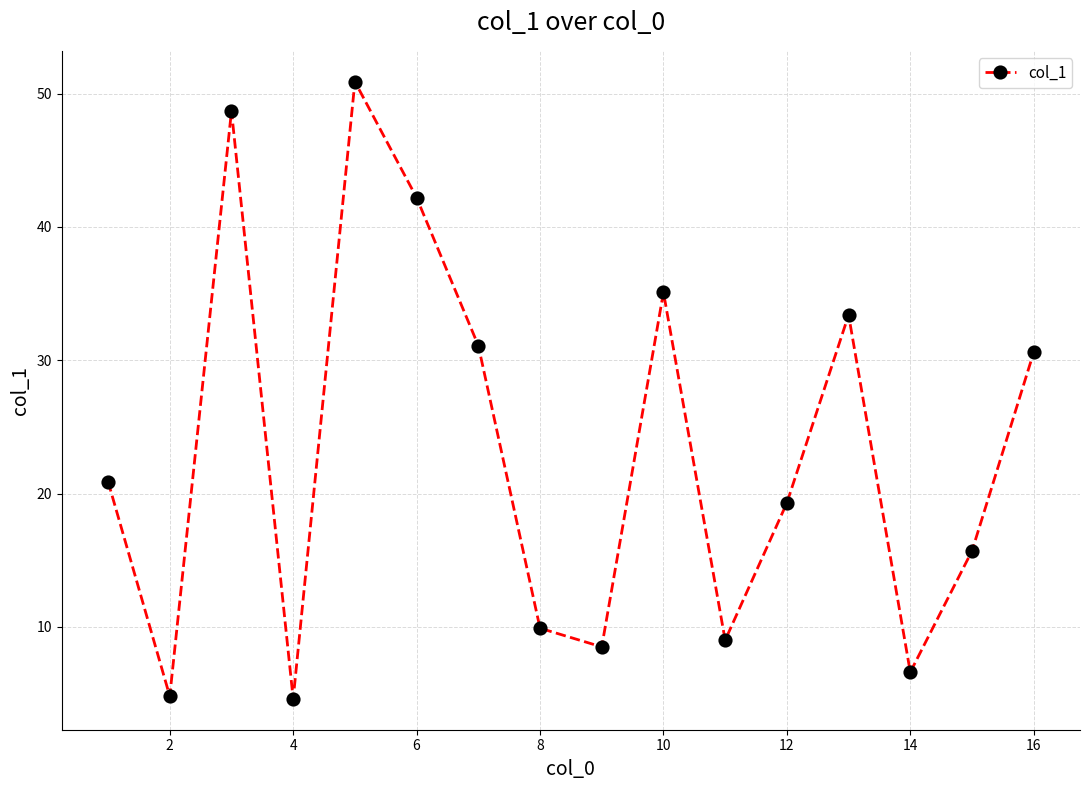

How many data points are less than 20?

8